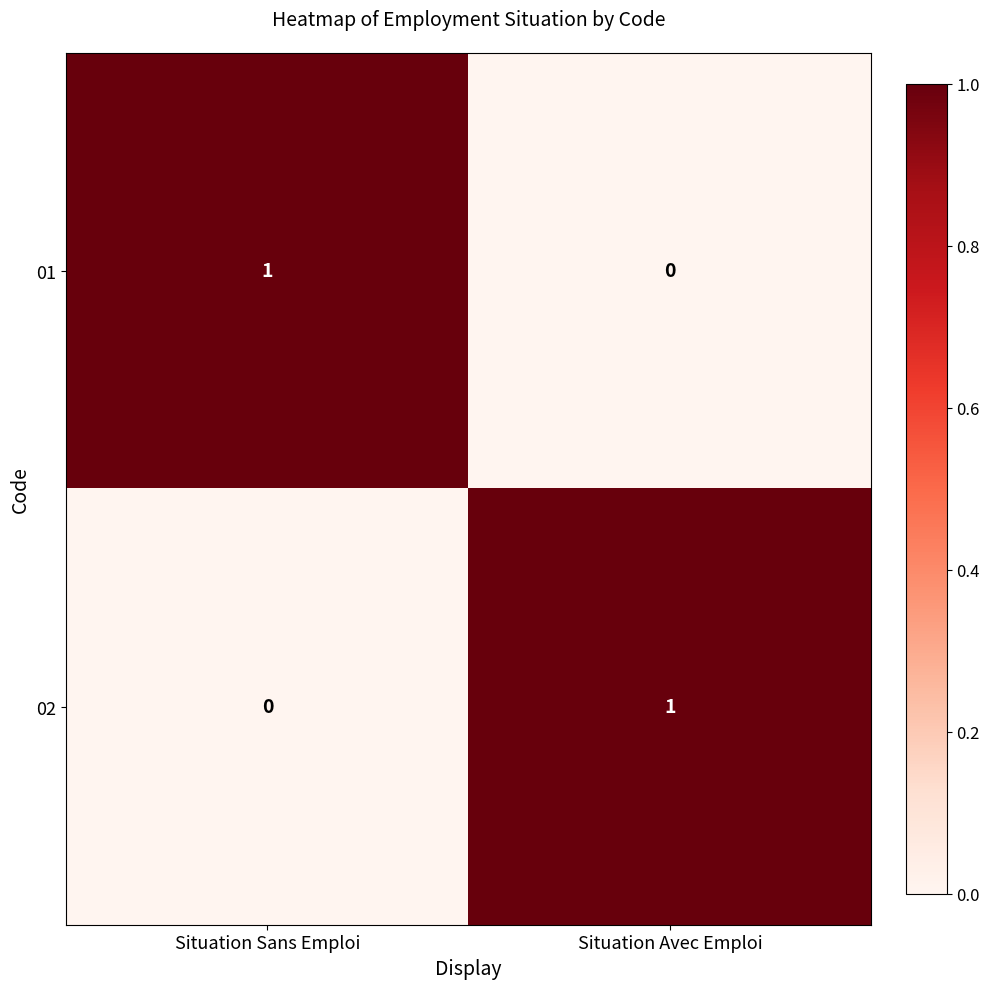

True or false: 02 has a value of 1 at Situation Avec Emploi.

True